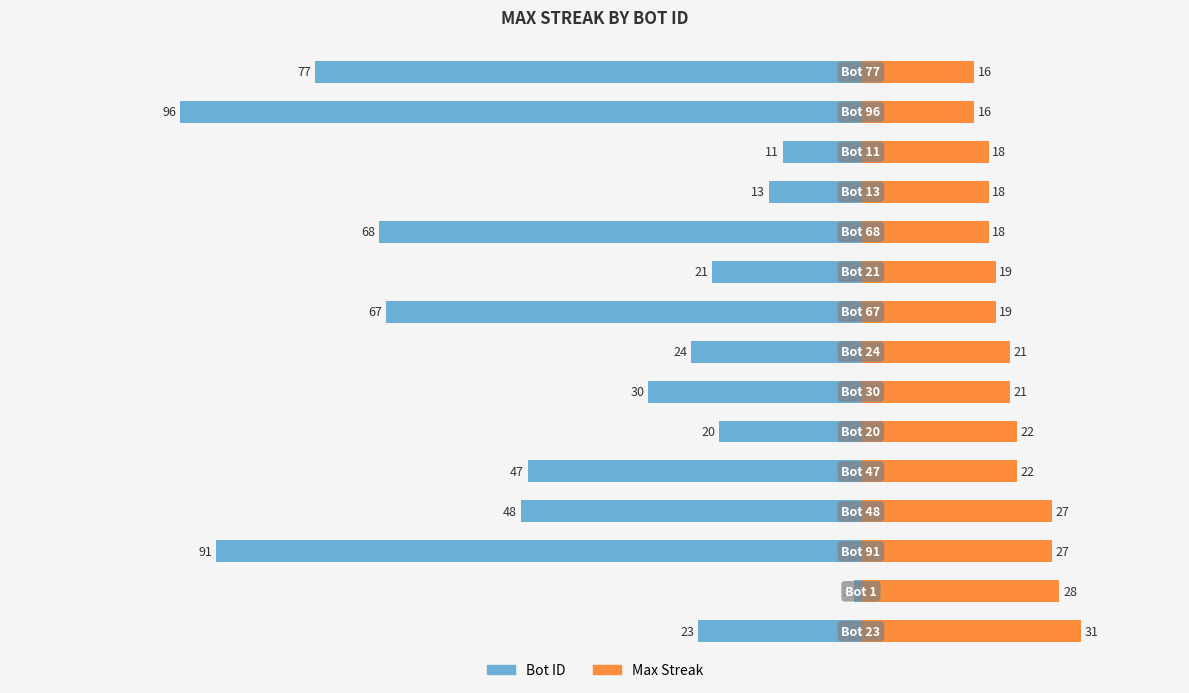

Are the bars horizontal?

Yes